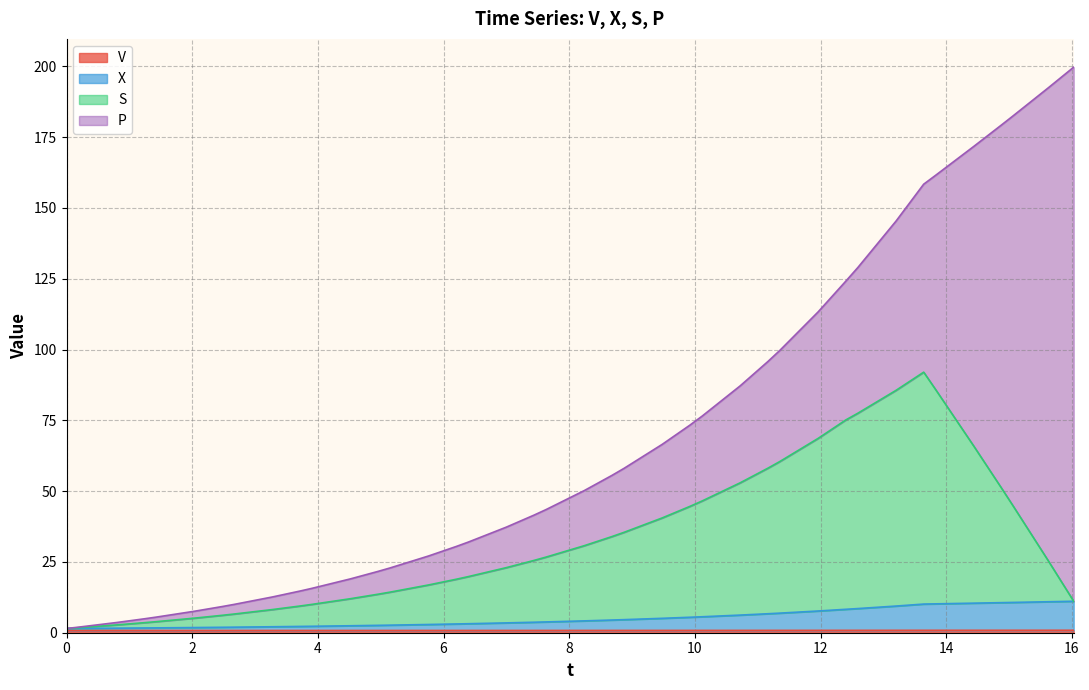

Count the number of categories in the chart.

40